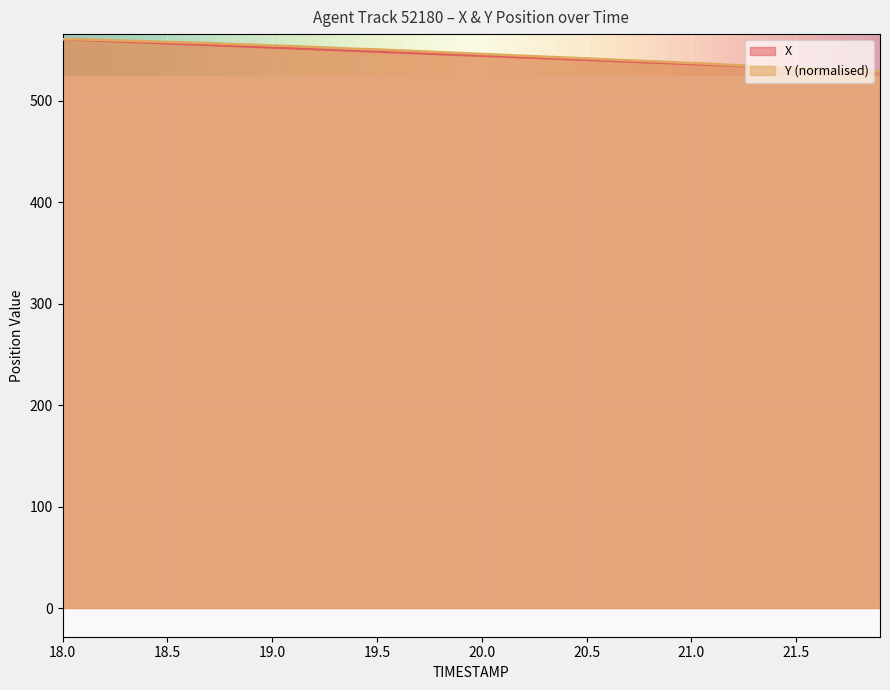

True or false: Y has more than 1 points higher than both neighbors.

False